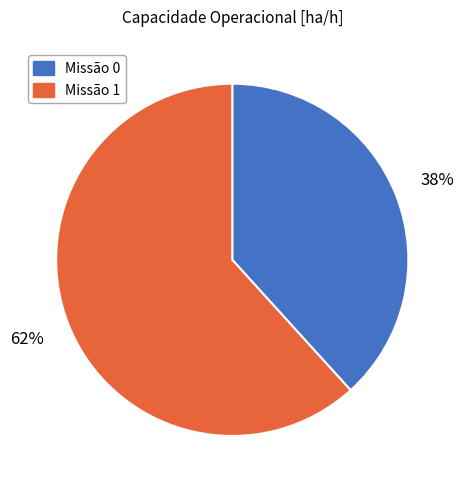

To the nearest percent, what portion does Missão 0 represent?

38%